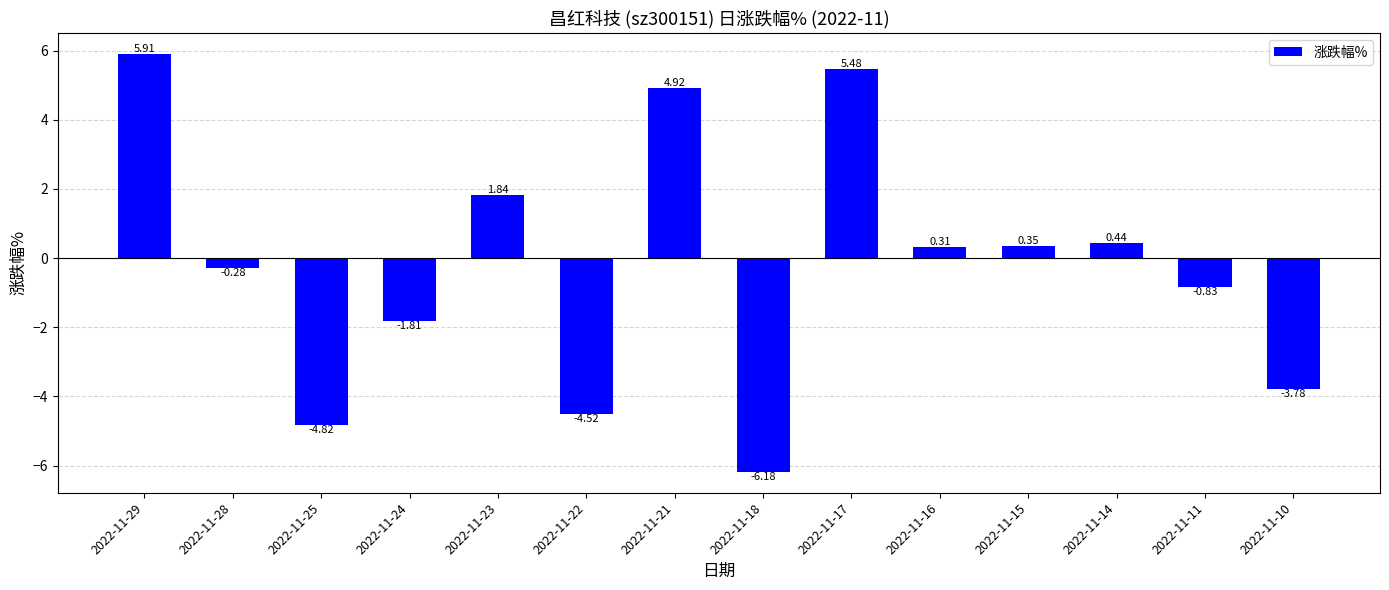

Are the bars grouped side by side (vs. stacked)?

No